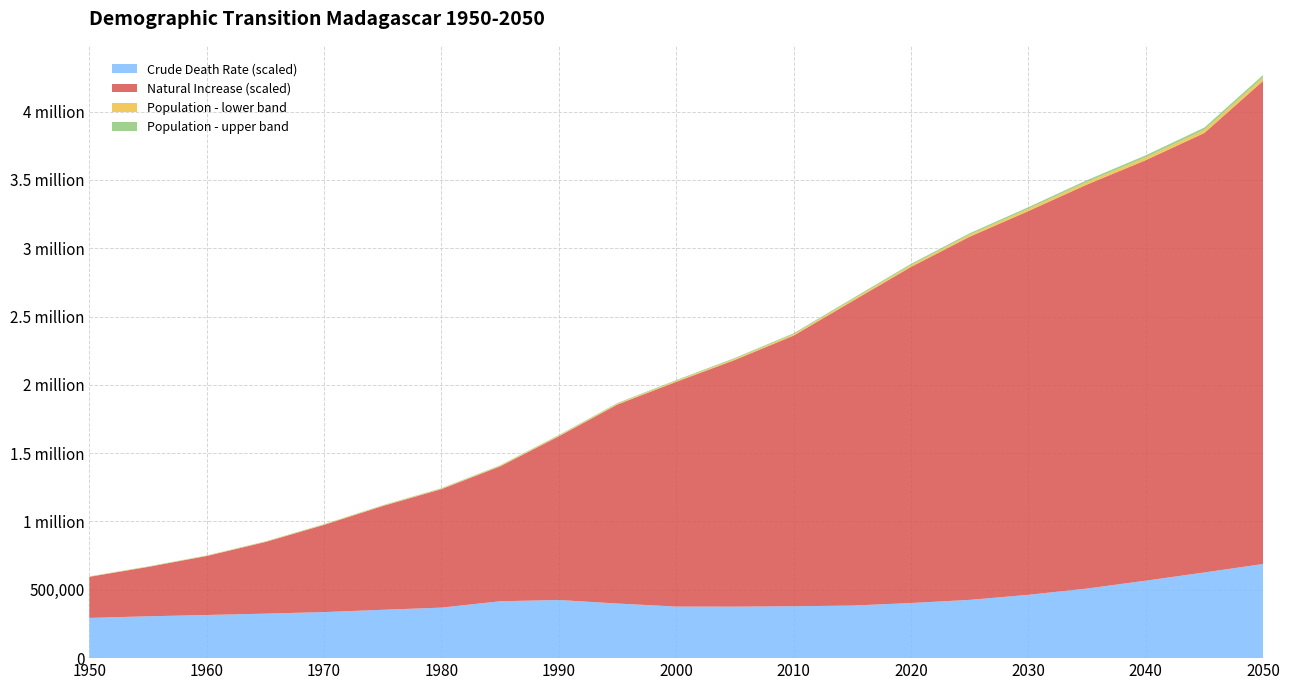

Does the chart have visible grid lines?

Yes